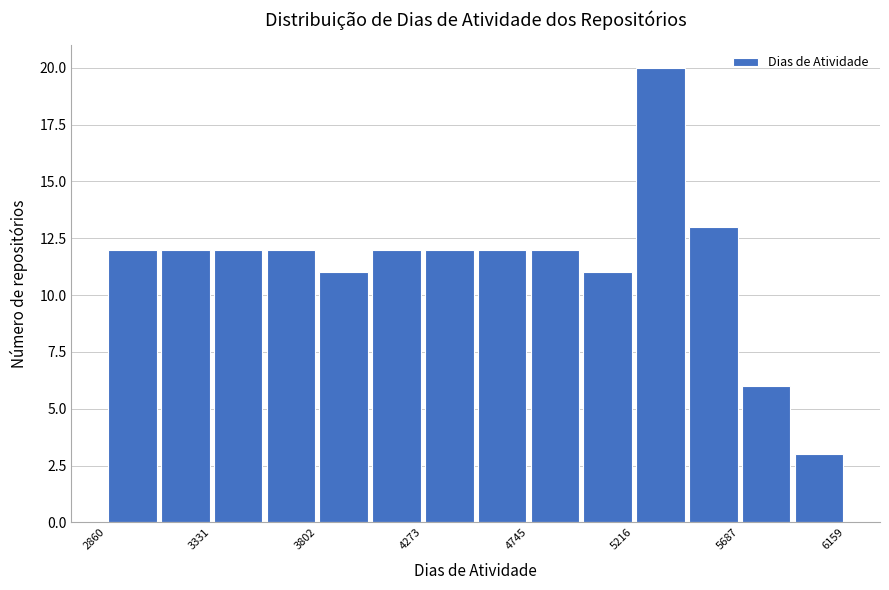

What is the height of the bar covering 4250 to 4500 on the x-axis? Neither the bar edges nor the heights are printed on the chart, so give them approximately, as read against the axes.

12